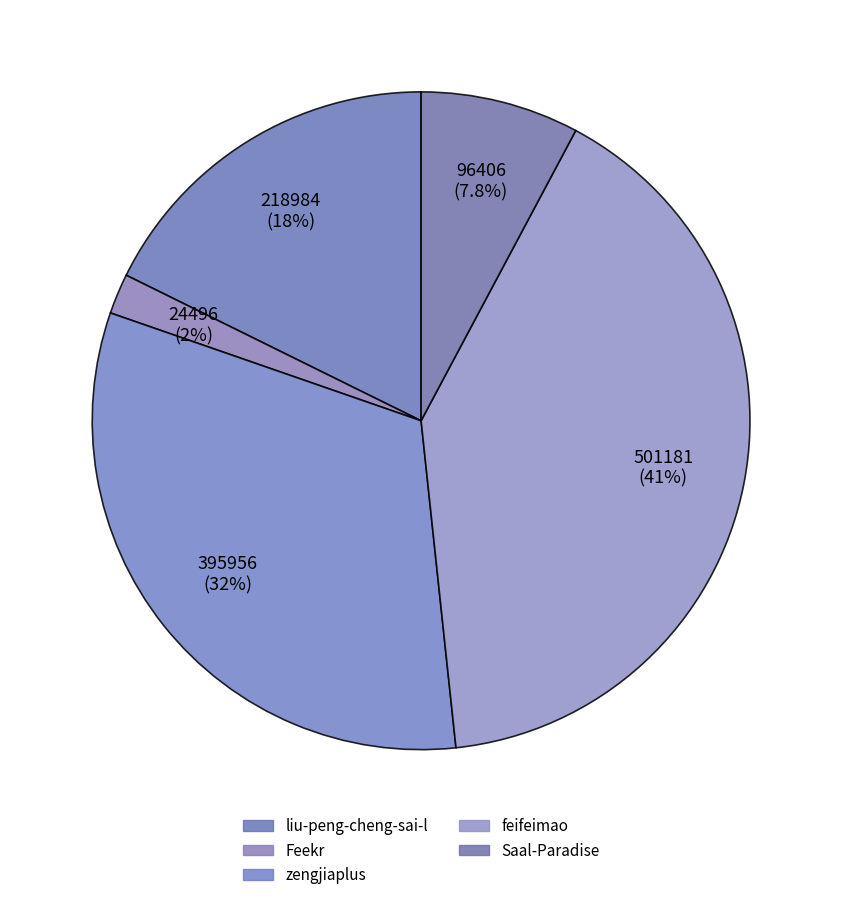

Combined, do Feekr and zengjiaplus account for over 50%?

No